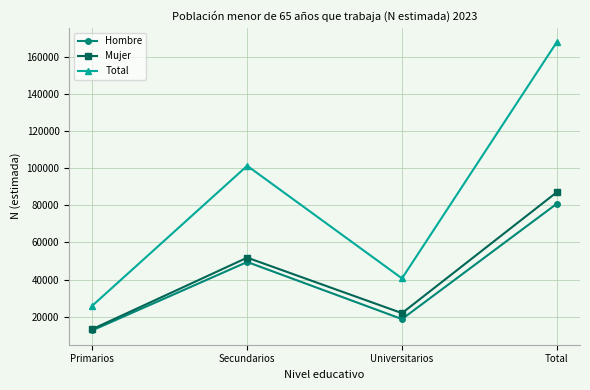

What is the minimum value shown in the chart?

12671